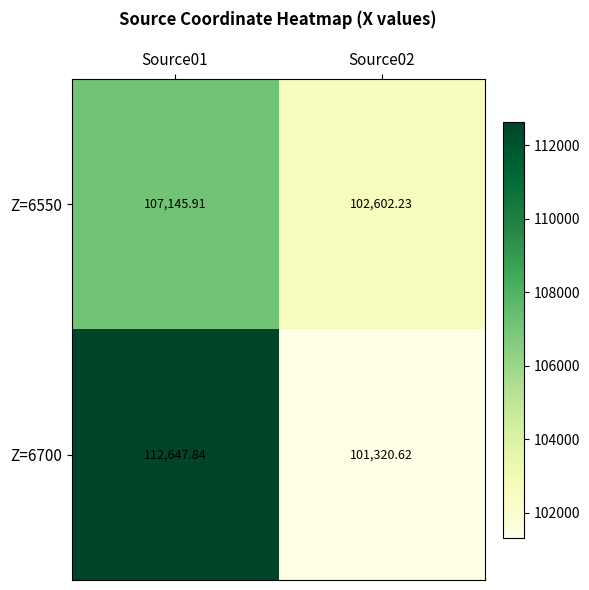

Is the value of Z=6700 at Source02 greater than the value of Z=6550 at Source02?

No